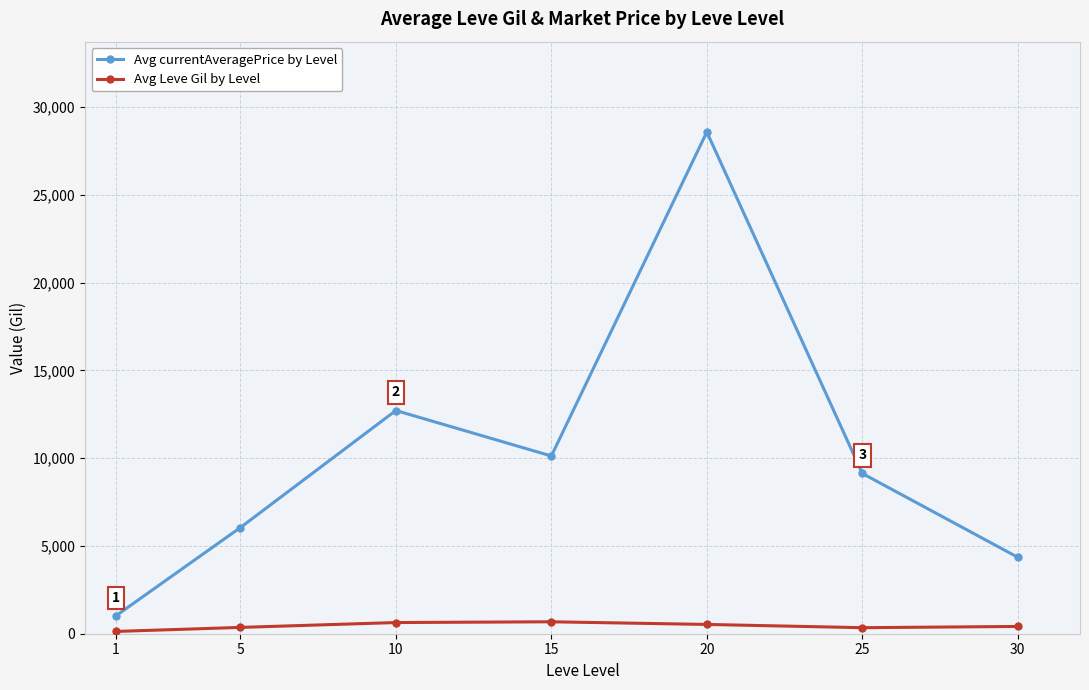

What is the difference between the second highest and second lowest values in the Avg currentAveragePrice by Level series?

8365